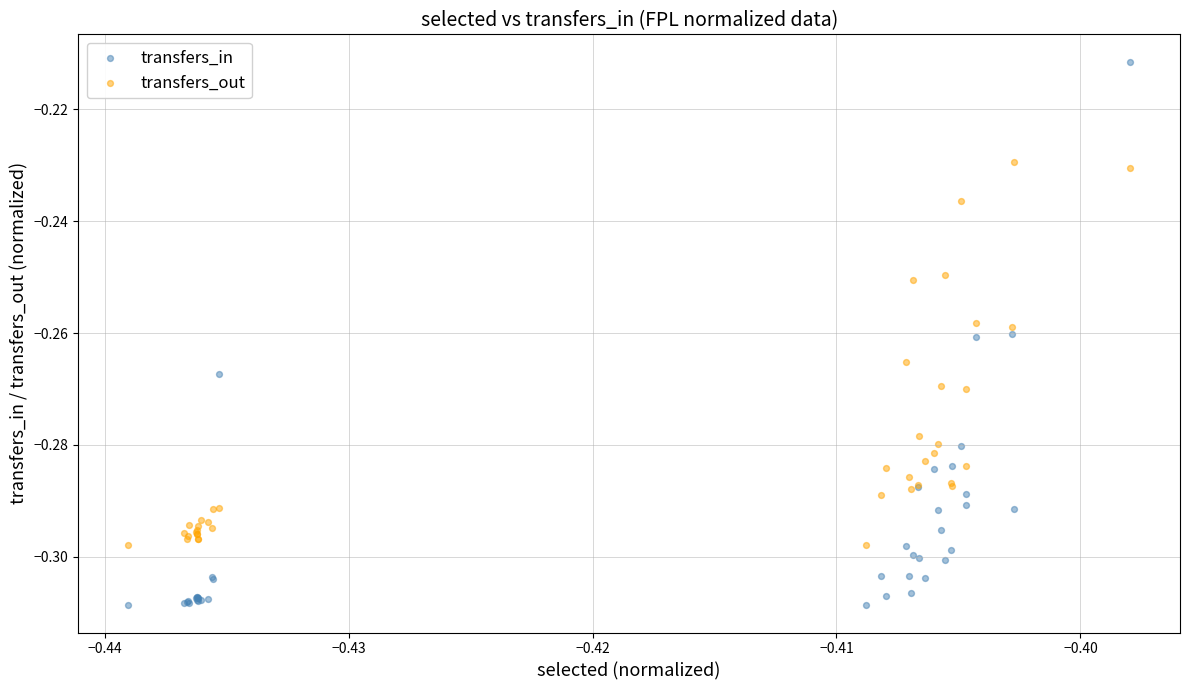

What are all the series names shown in the legend?

transfers_in, transfers_out